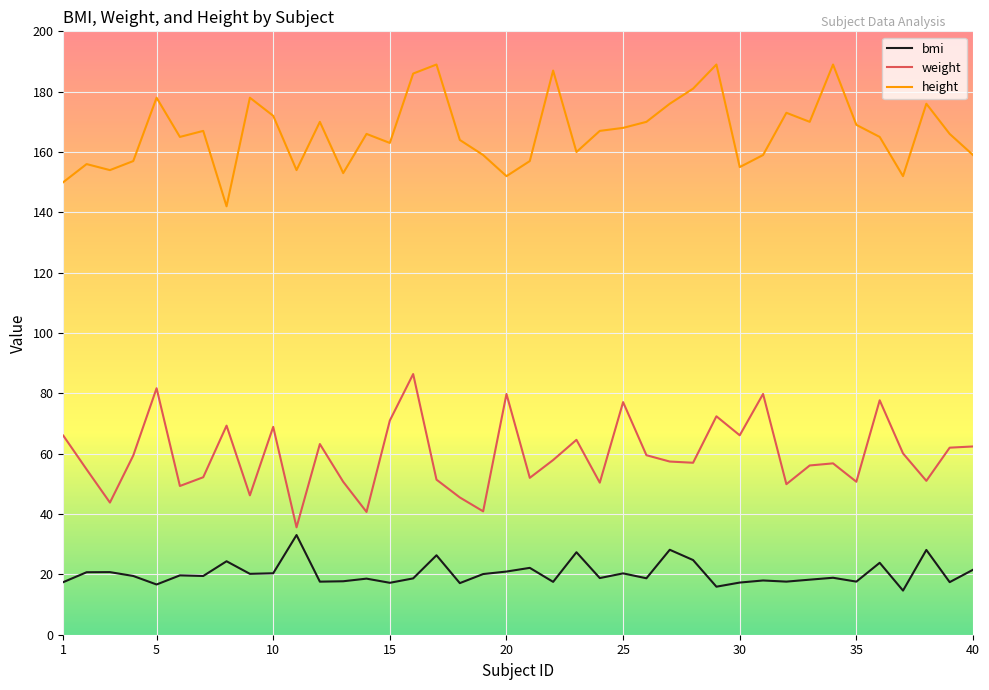

Which series has the largest total across all categories?

height